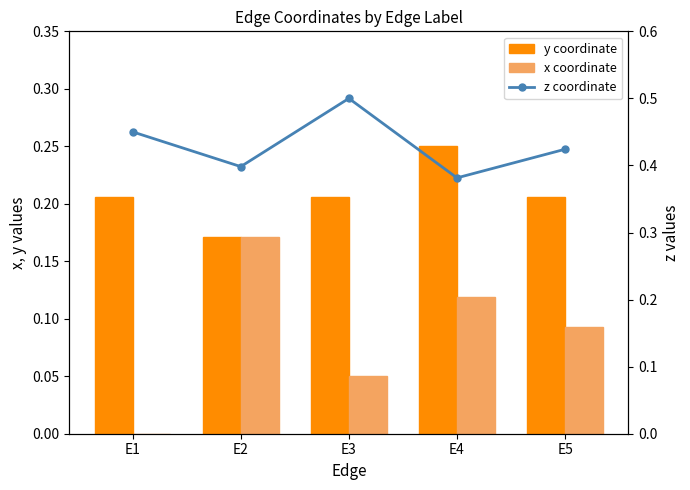

Rank the series at E1 from lowest to highest value.

x coordinate, y coordinate, z coordinate